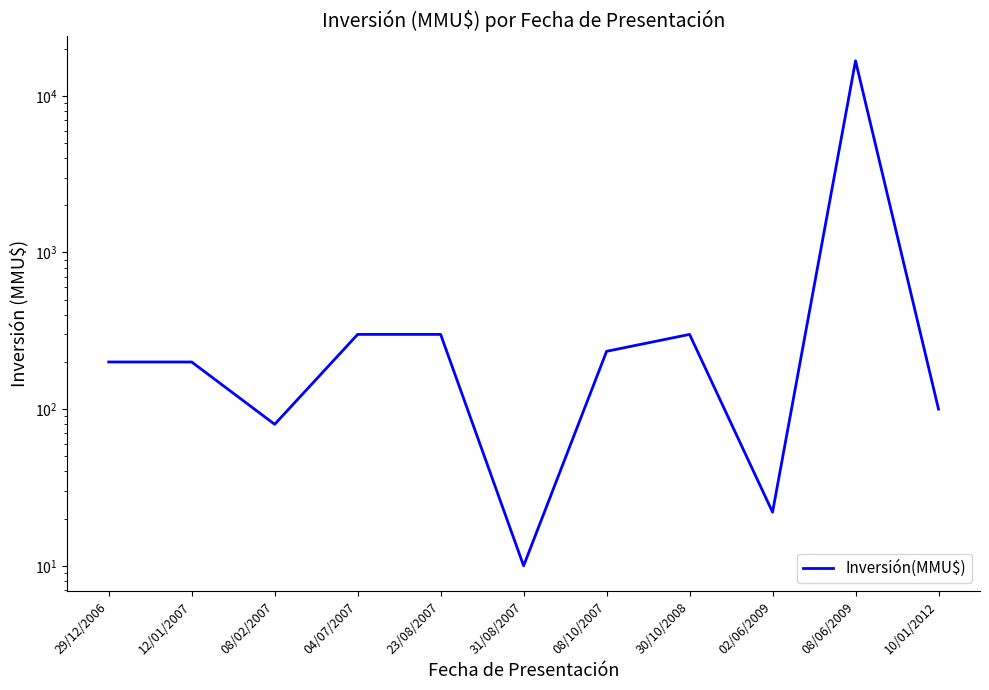

What is the label of the 11th point from the left?

10/01/2012